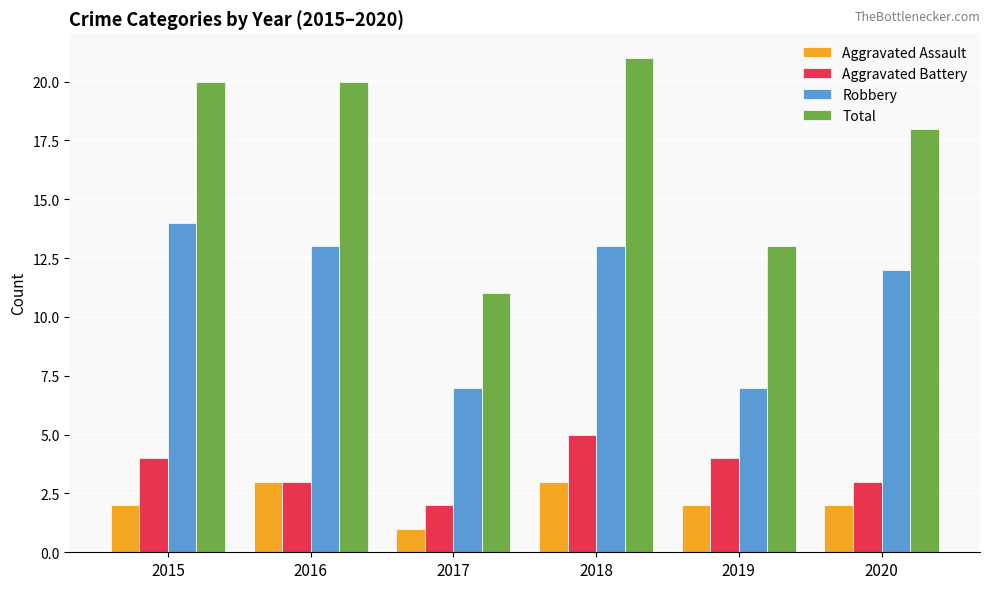

Read the Aggravated Battery value at 2016.

3